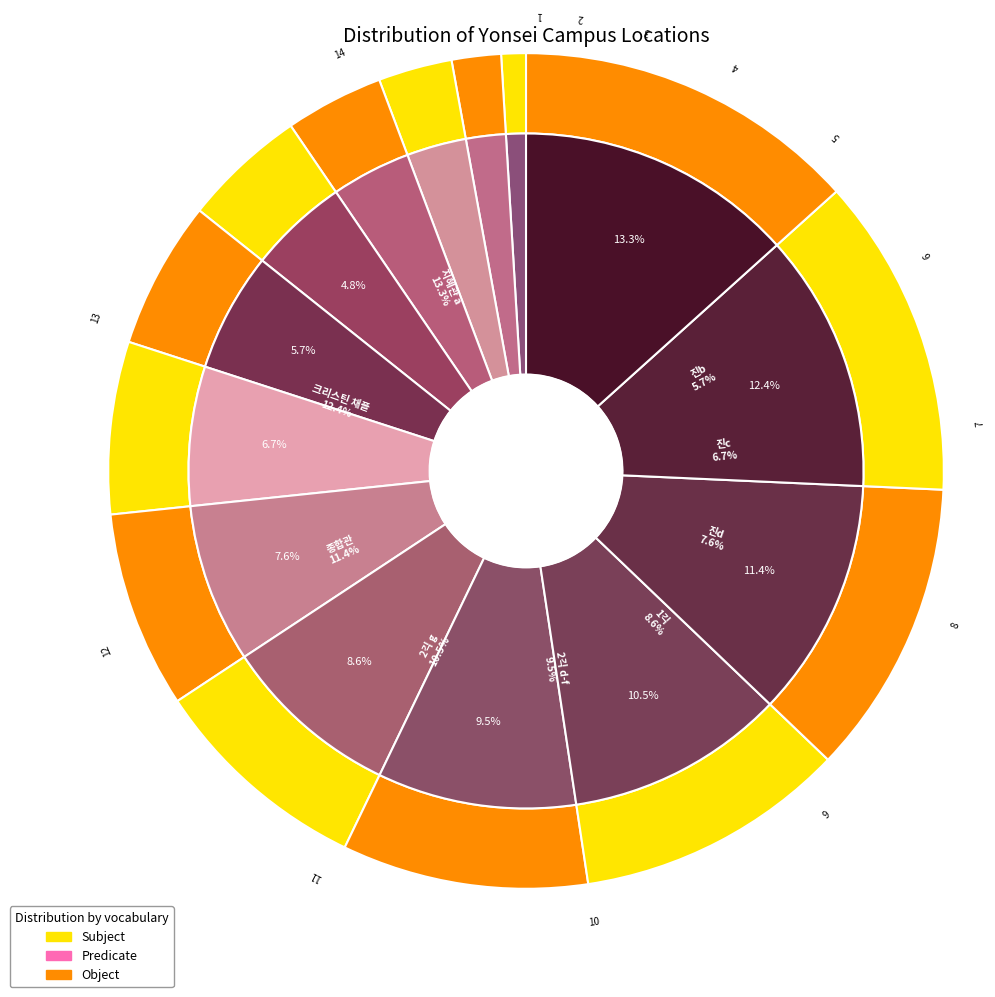

True or false: 진a accounts for 19% of the total.

False